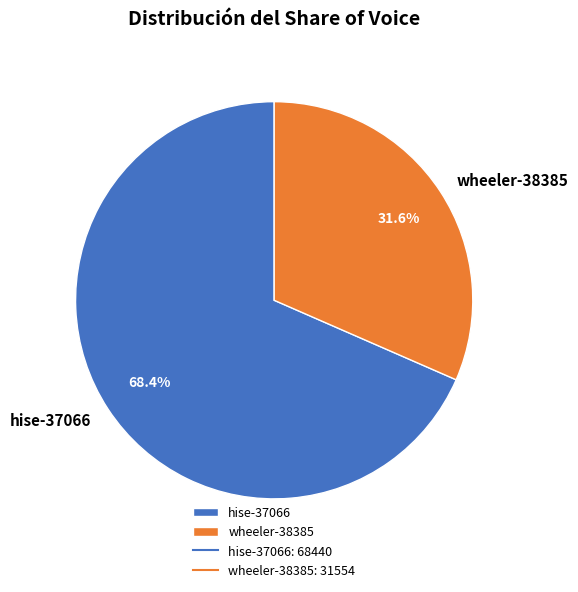

To the nearest percent, what is the average slice percentage?

50%